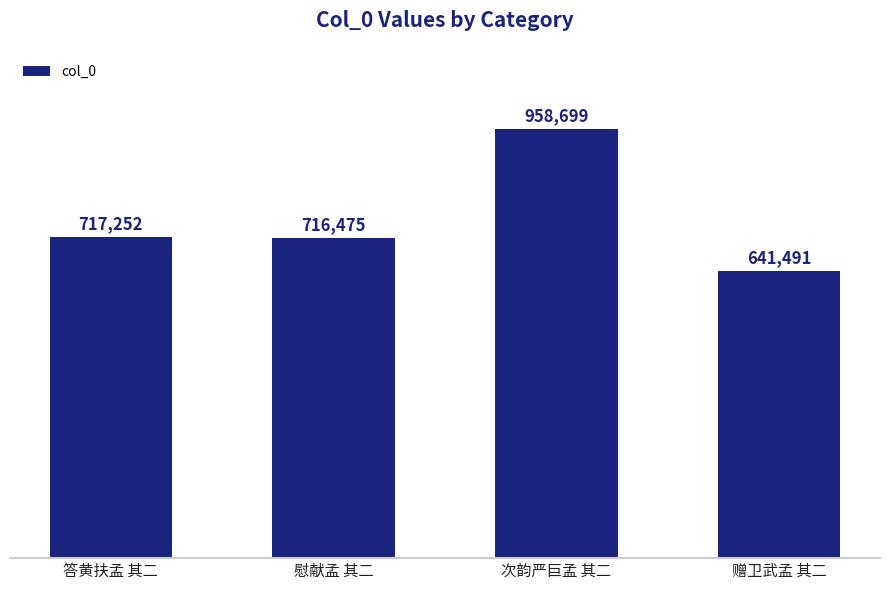

Rank the categories by value from highest to lowest.

次韵严巨孟 其二, 答黄扶孟 其二, 慰献孟 其二, 赠卫武孟 其二